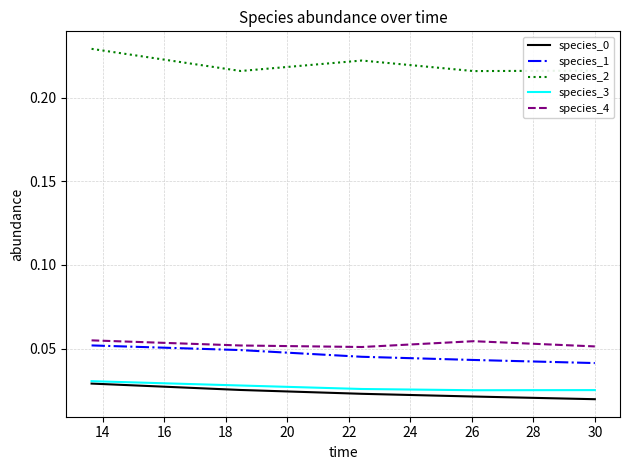

Which series has the largest total across all categories?

species_2